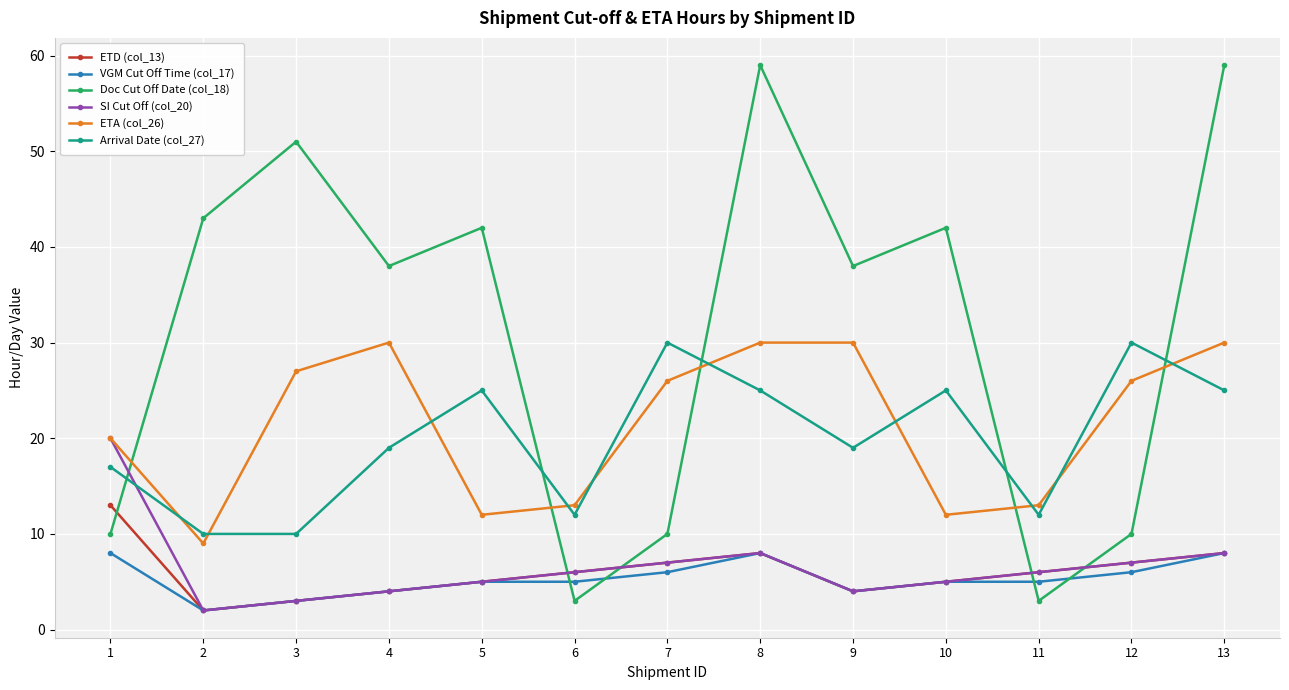

How many distinct data groups are displayed?

6